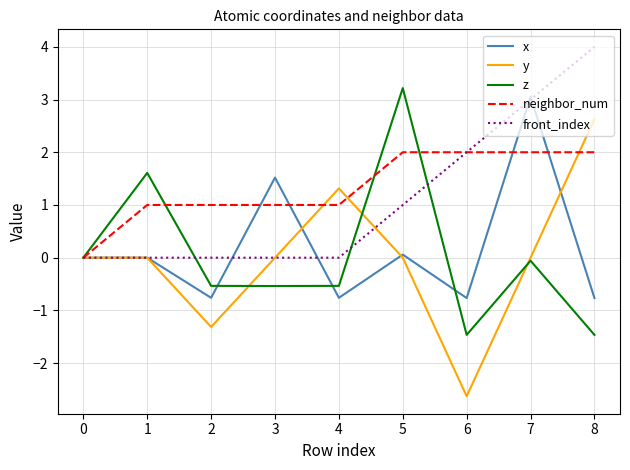

True or false: y has more than 0 points higher than both neighbors.

True